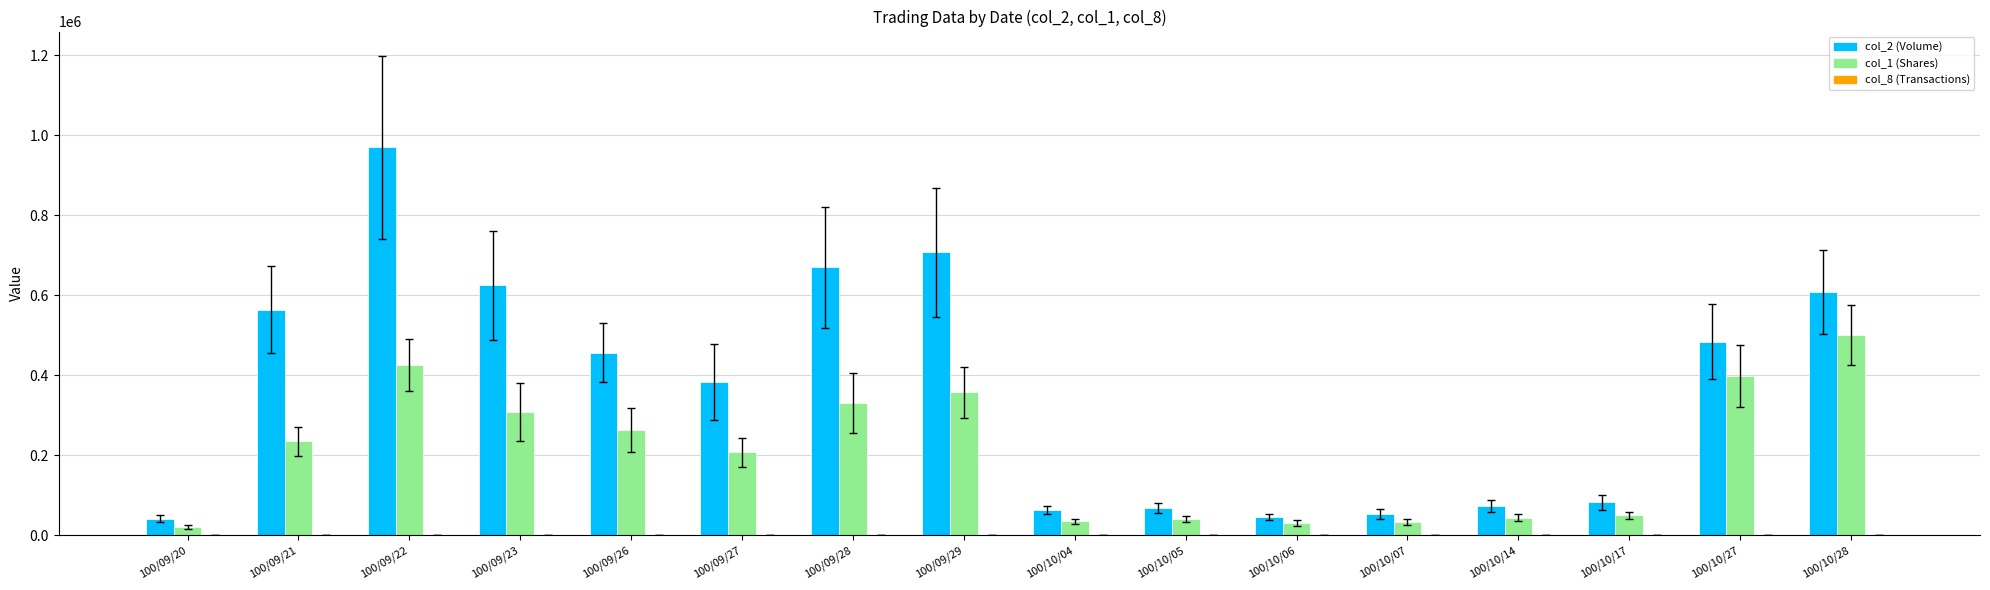

Which series has the largest total across all categories?

col_2 (Volume)